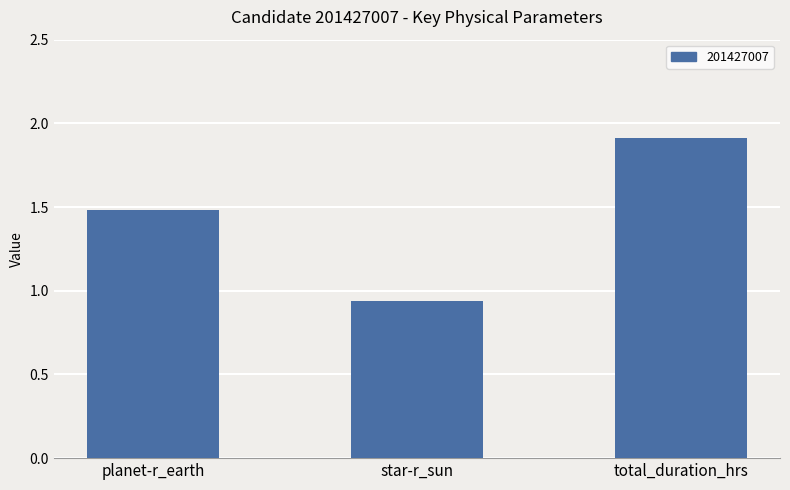

What is the average value?

1.4